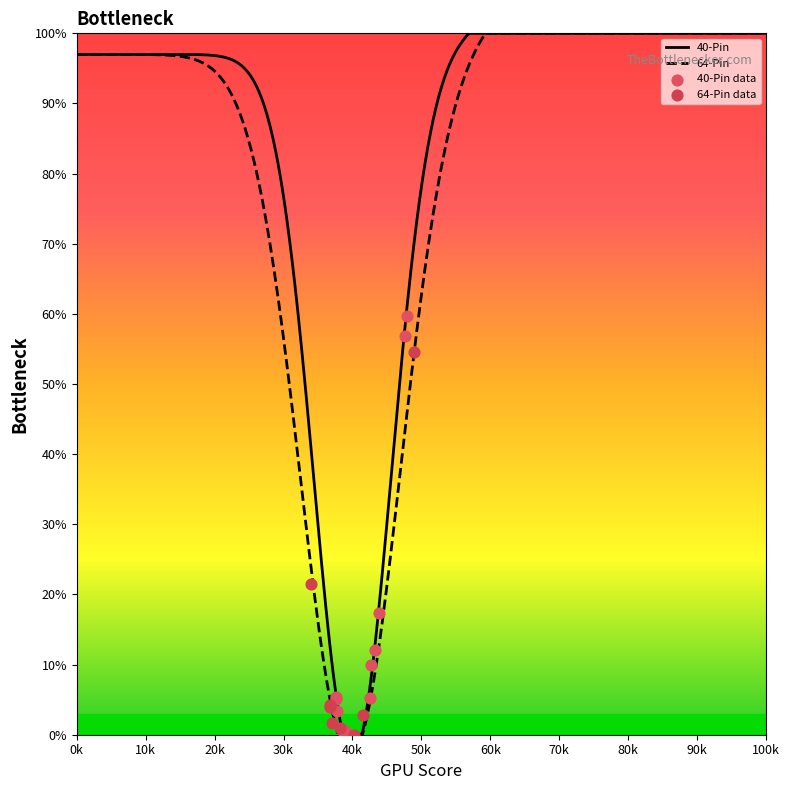

What is the highest value of the 40-Pin series?

100.0